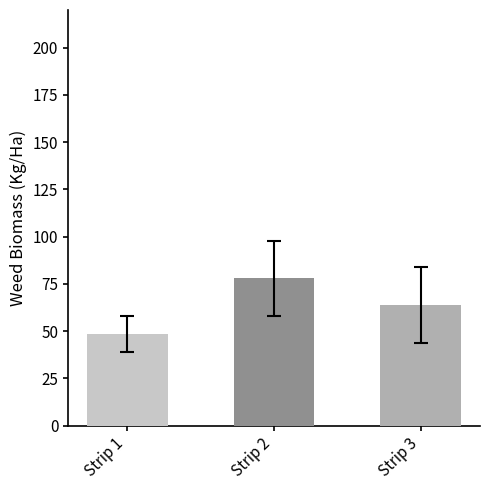

What is the difference between the maximum and minimum values?

29.6